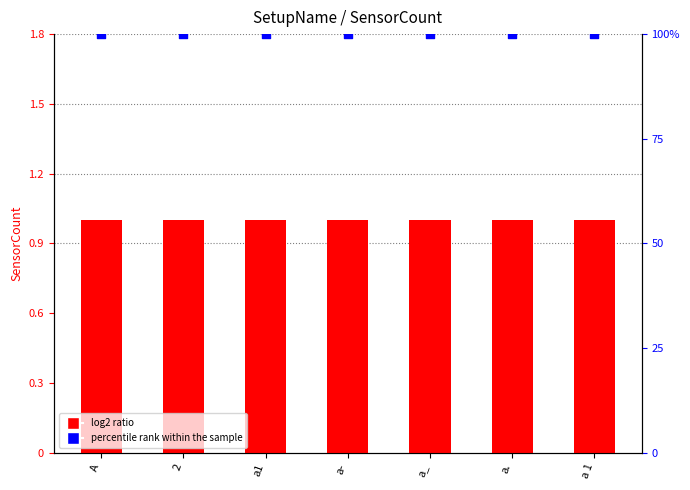

Which series has the largest Y range (max minus min)?

SensorCount